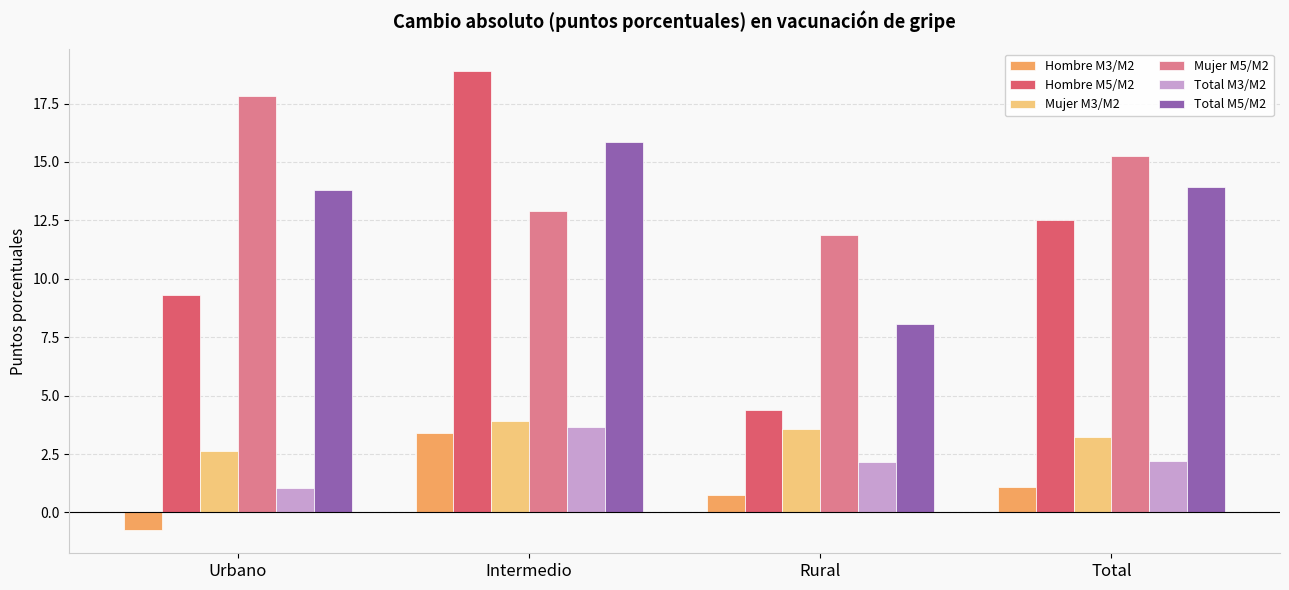

Which series changed the most between Urbano and Intermedio?

Hombre M5/M2